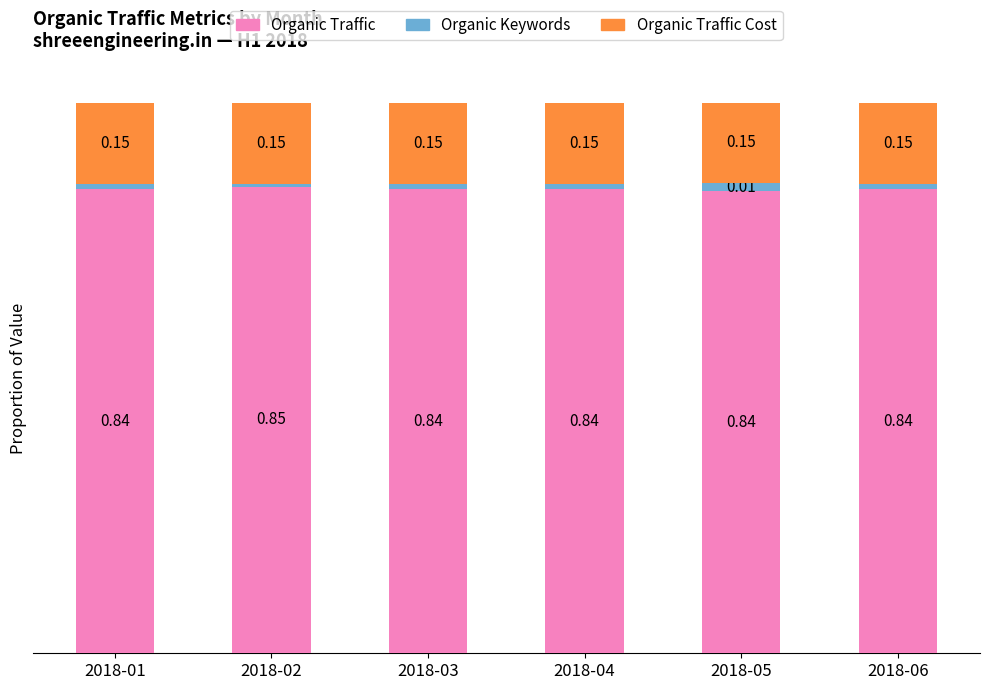

What are all the series names shown in the legend?

Organic Traffic, Organic Keywords, Organic Traffic Cost